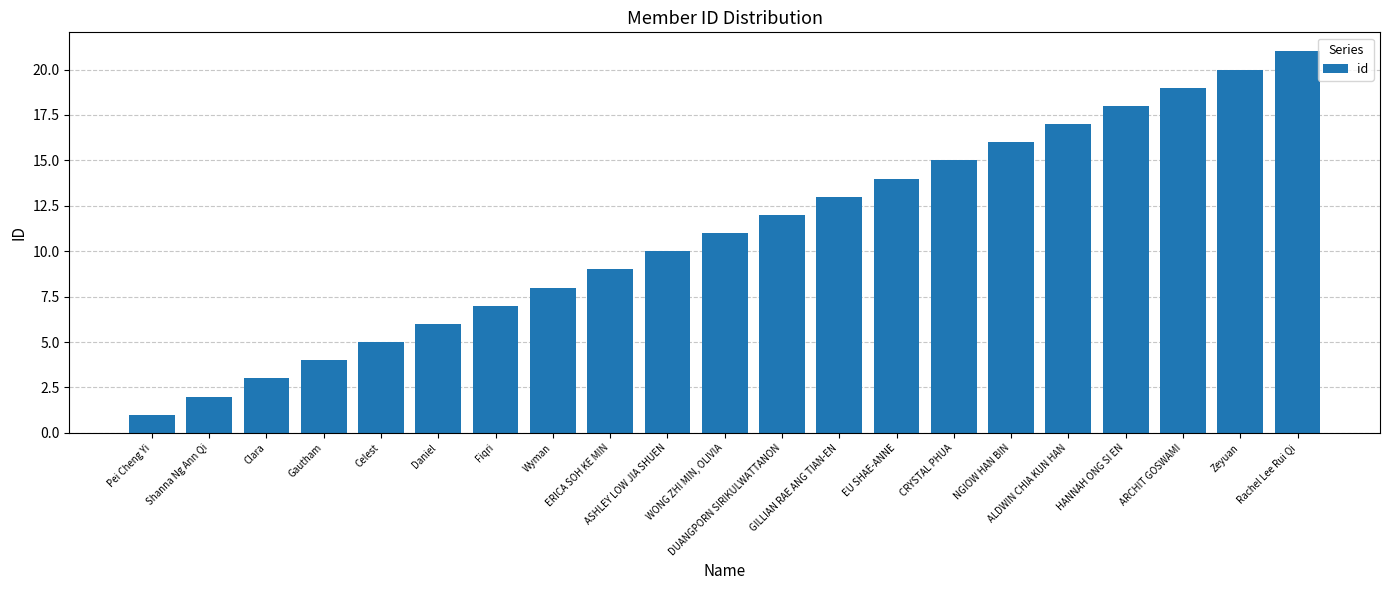

Rank the categories by value from highest to lowest.

Rachel Lee Rui Qi, Zeyuan, ARCHIT GOSWAMI, HANNAH ONG SI EN, ALDWIN CHIA KUN HAN, NGIOW HAN BIN, CRYSTAL PHUA, EU SHAE-ANNE, GILLIAN RAE ANG TIAN-EN, DUANGPORN SIRIKULWATTANON, WONG ZHI MIN, OLIVIA, ASHLEY LOW JIA SHUEN, ERICA SOH KE MIN, Wyman, Fiqri, Daniel, Celest, Gautham, Clara, Shanna Ng Ann Qi, Pei Cheng Yi